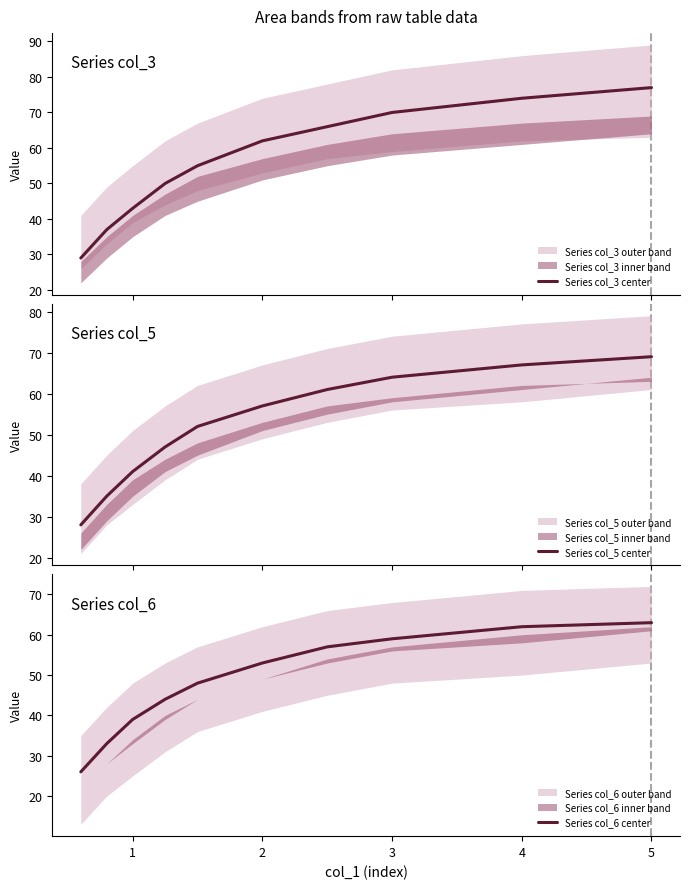

Between 7 and 1, which is larger?

7